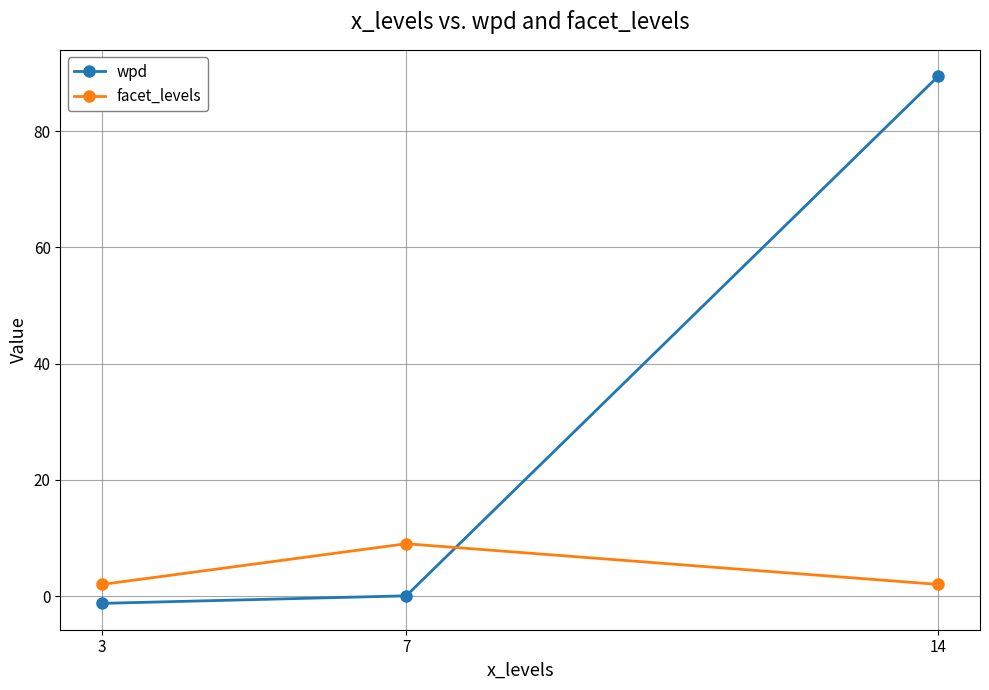

The wpd series shows 143.5 at 14. True or false?

False